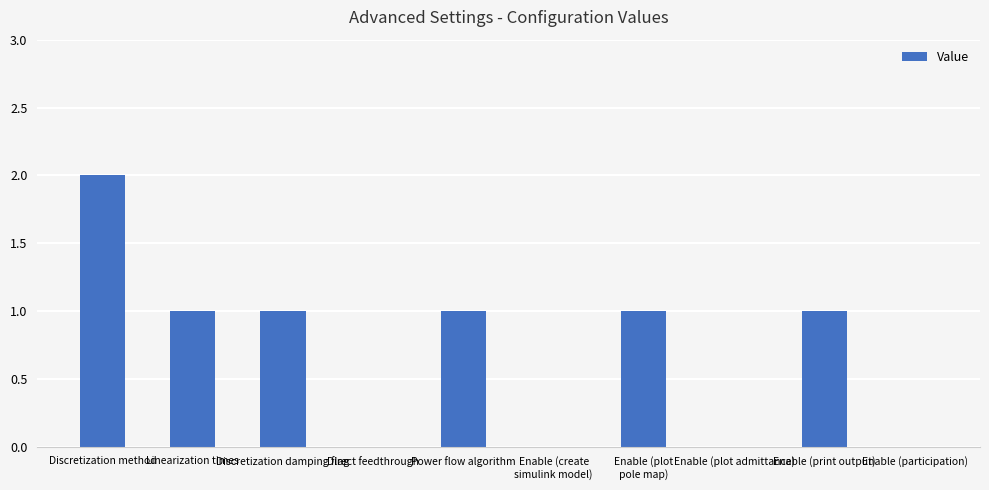

What is the sum of all values?

7